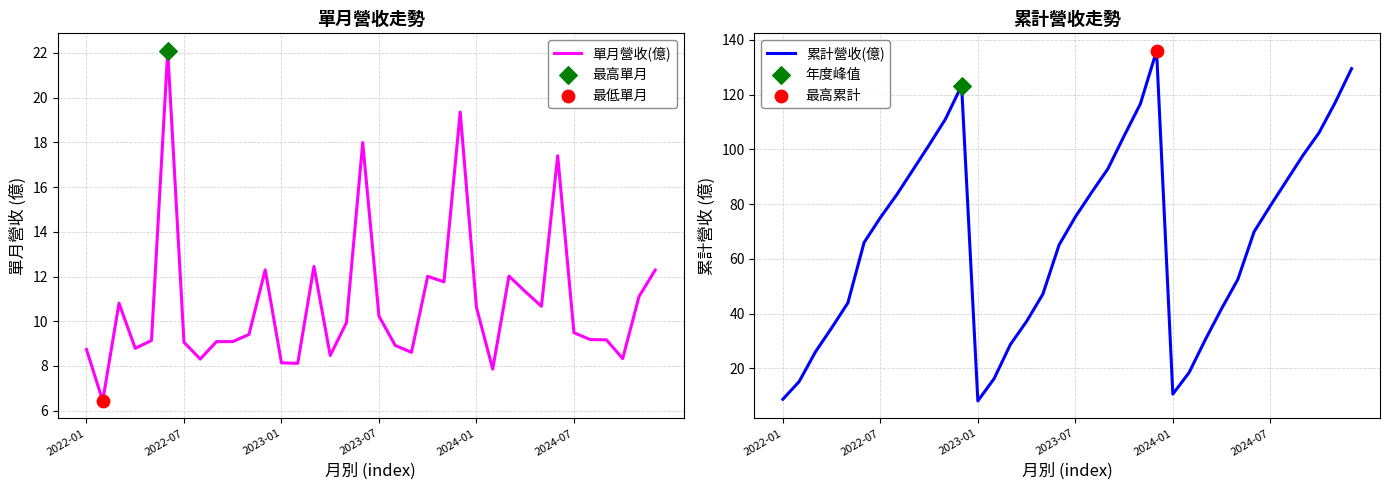

What are all the series names shown in the legend?

單月營收(億), 累計營收(億)